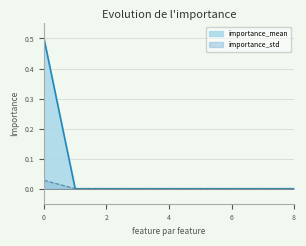

How many values in the importance_std series exceed 0?

1